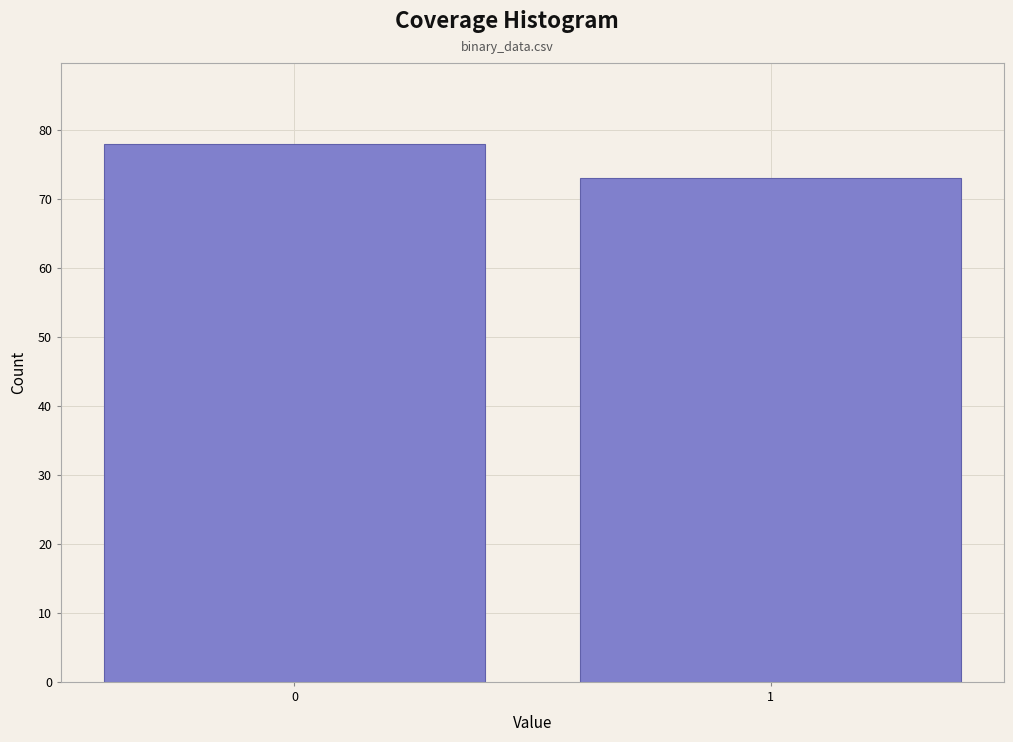

Reading right to left, list all the values displayed in this chart.

1=73	0=78